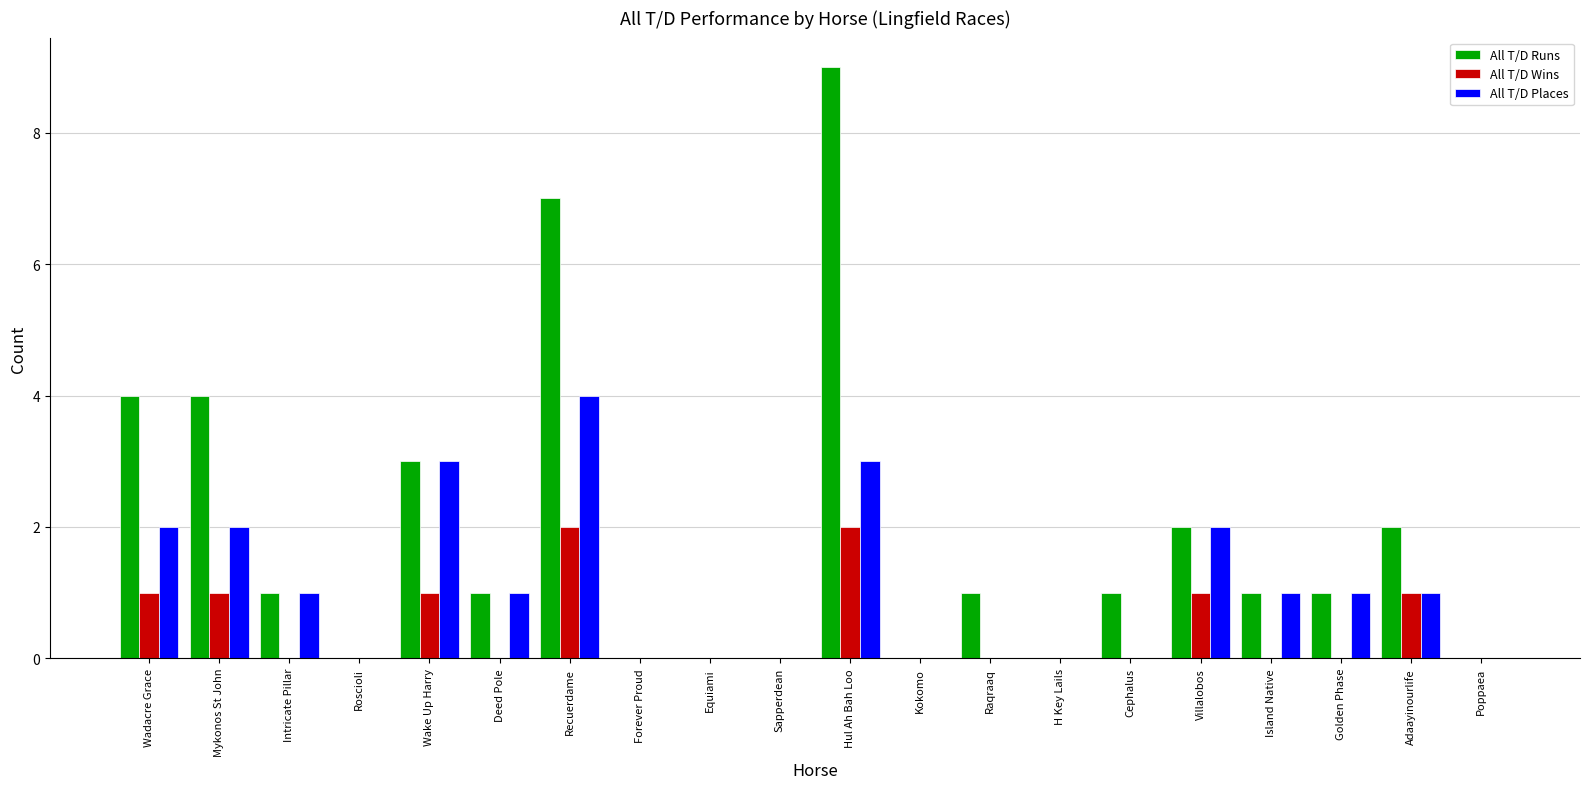

The All T/D Runs series shows 4 at Equiami. True or false?

False